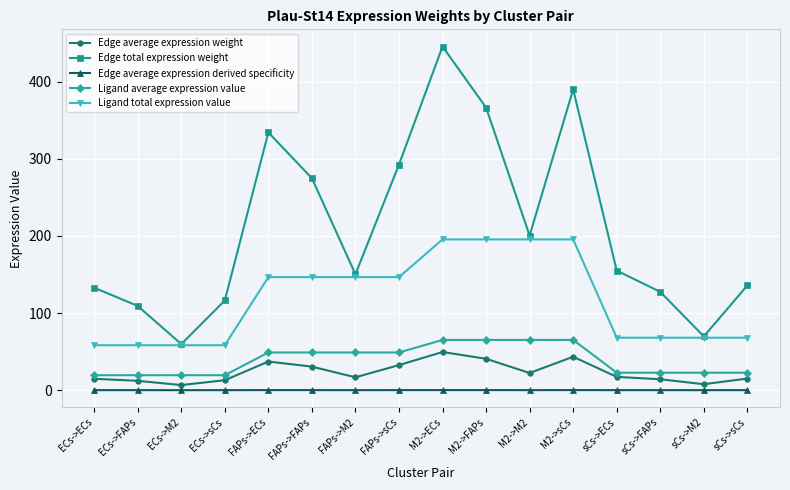

True or false: Ligand total expression value has a value of 322.7 at M2->FAPs.

False